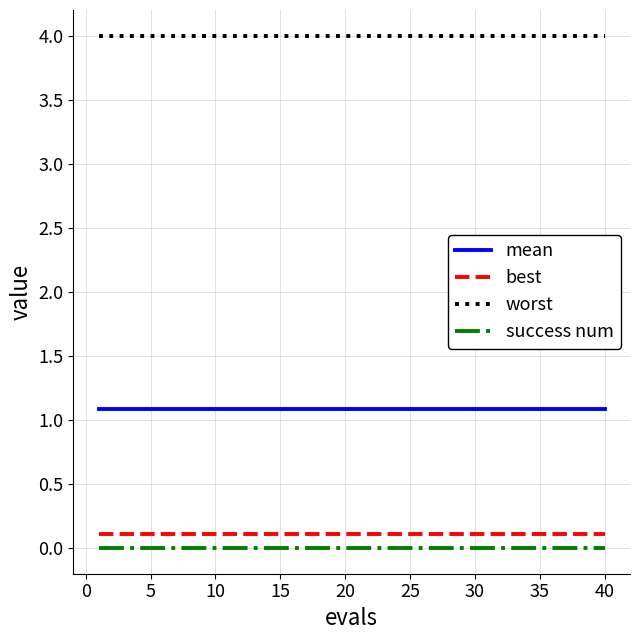

Does the chart have visible grid lines?

Yes